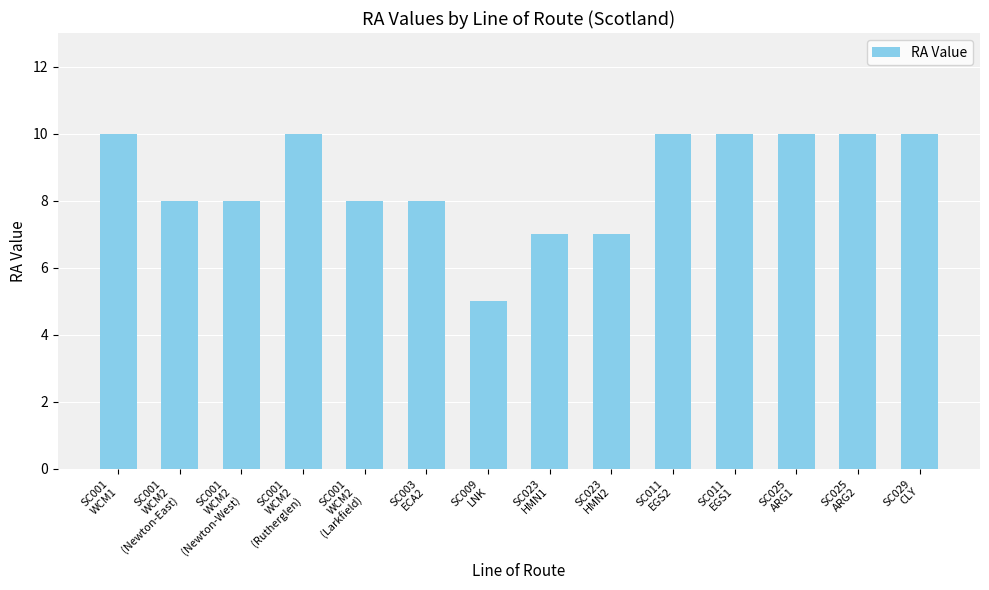

Which has a higher value, SC003
ECA2 or SC011
EGS1?

SC011
EGS1